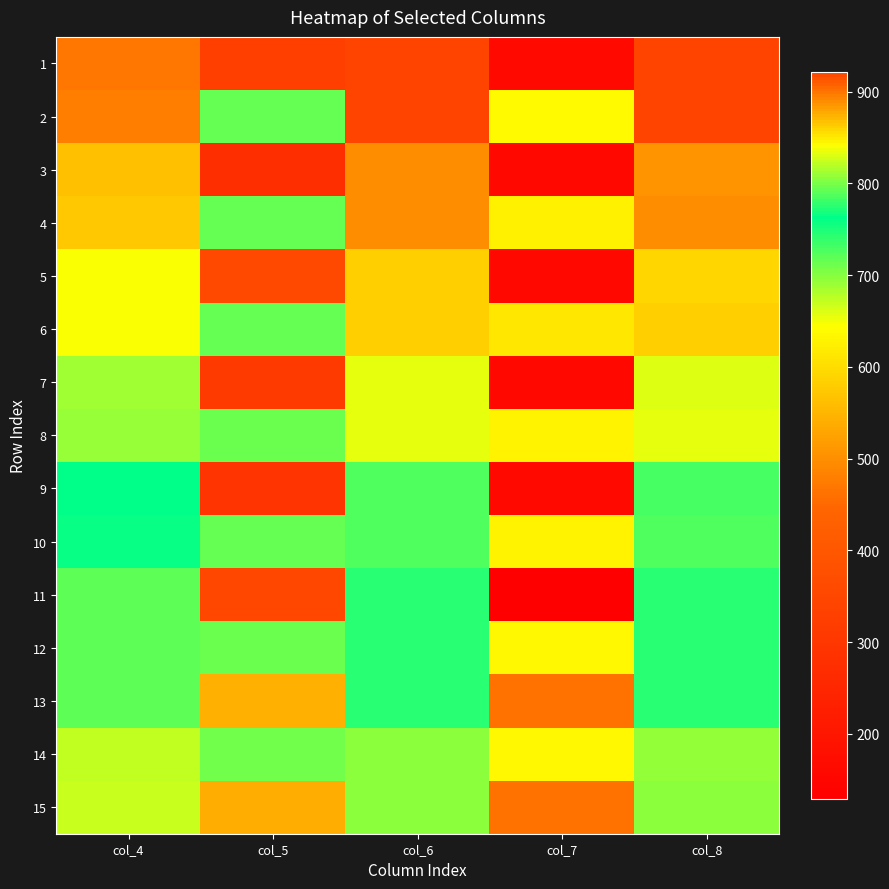

Reading left to right, what are all the values shown in this chart?

1: col_4=899	col_5=325	col_6=922	col_7=157	col_8=921
2: col_4=897	col_5=715	col_6=920	col_7=638	col_8=922
3: col_4=867	col_5=274	col_6=890	col_7=154	col_8=886
4: col_4=865	col_5=716	col_6=891	col_7=626	col_8=890
5: col_4=841	col_5=353	col_6=863	col_7=154	col_8=860
6: col_4=839	col_5=715	col_6=862	col_7=615	col_8=861
7: col_4=812	col_5=311	col_6=835	col_7=155	col_8=832
8: col_4=809	col_5=714	col_6=833	col_7=629	col_8=834
9: col_4=764	col_5=291	col_6=786	col_7=158	col_8=785
10: col_4=760	col_5=715	col_6=786	col_7=628	col_8=787
11: col_4=719	col_5=349	col_6=744	col_7=129	col_8=743
12: col_4=719	col_5=713	col_6=745	col_7=637	col_8=744
13: col_4=718	col_5=541	col_6=744	col_7=463	col_8=744
14: col_4=673	col_5=710	col_6=696	col_7=637	col_8=695
15: col_4=670	col_5=540	col_6=696	col_7=463	col_8=696